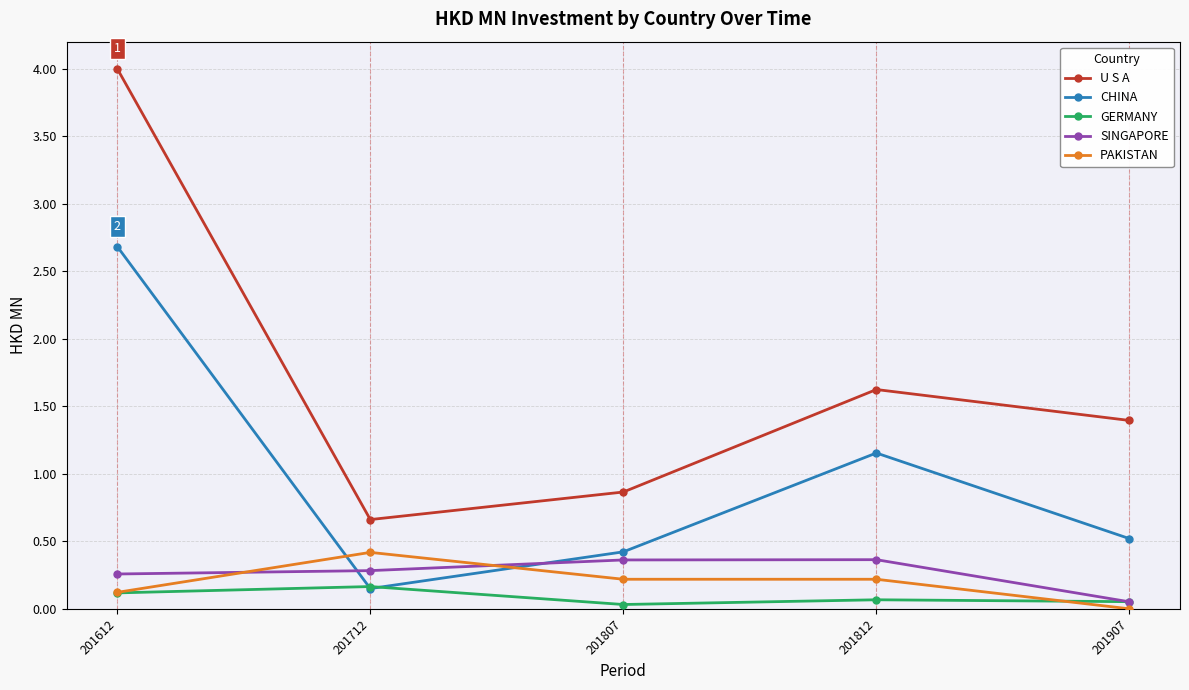

Count the GERMANY values in the range 0 to 1.

5